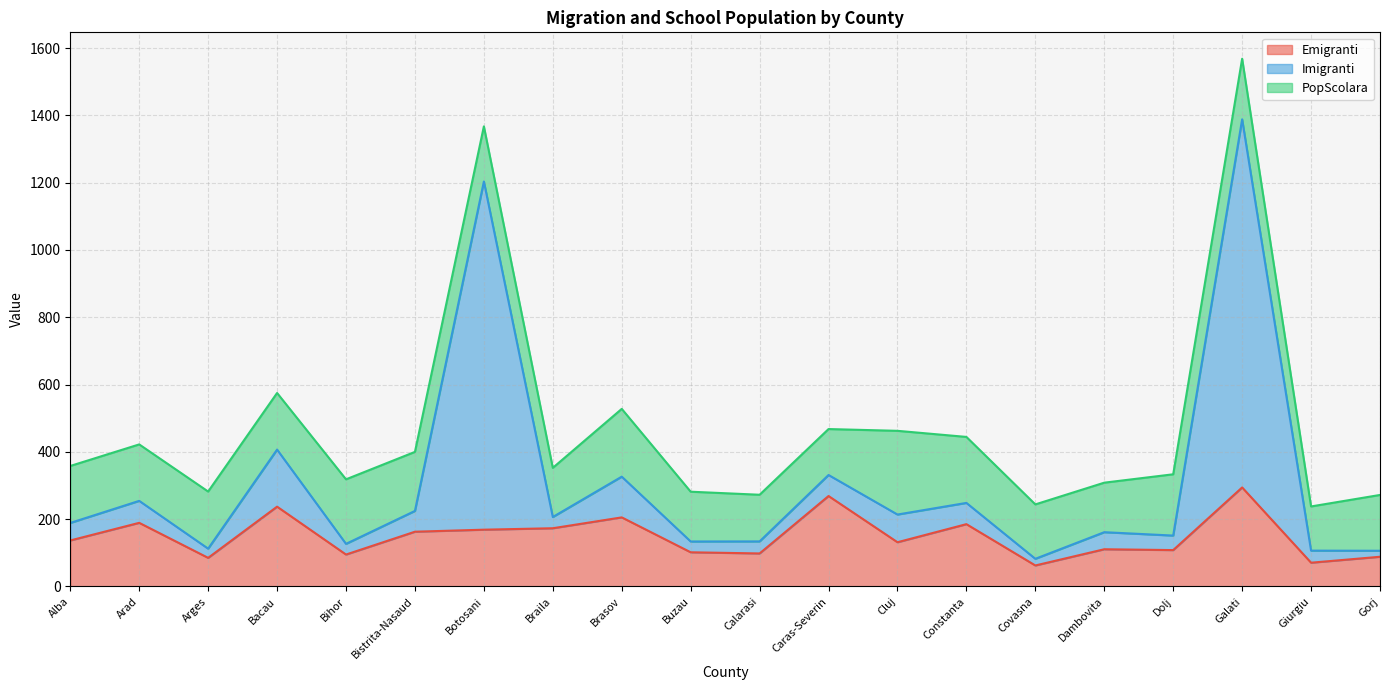

What is the sum of all Emigranti values?

2972.1